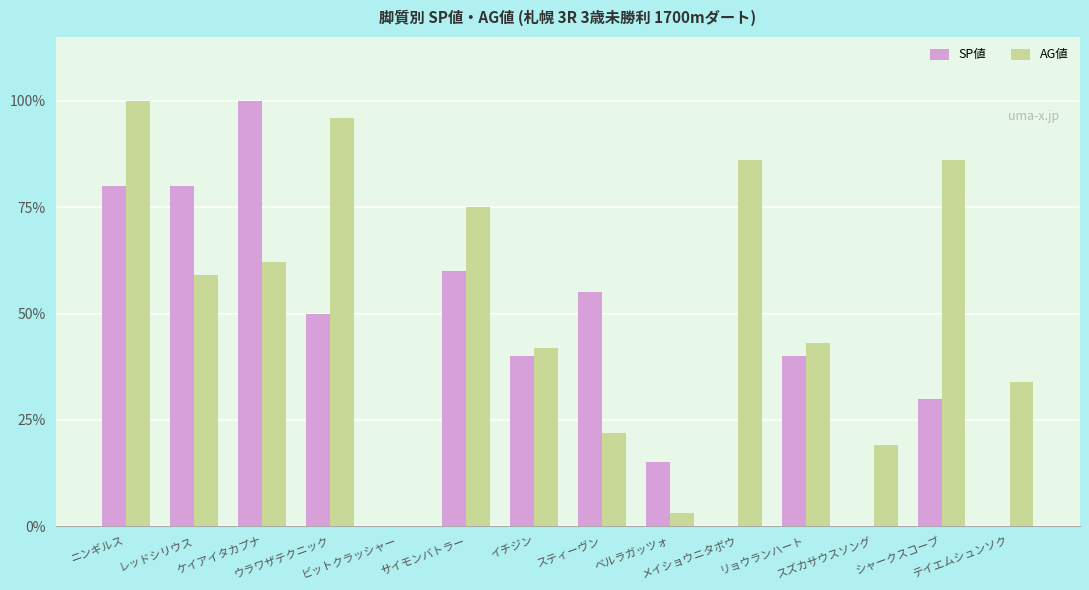

At how many categories does at least one series exceed 0?

13